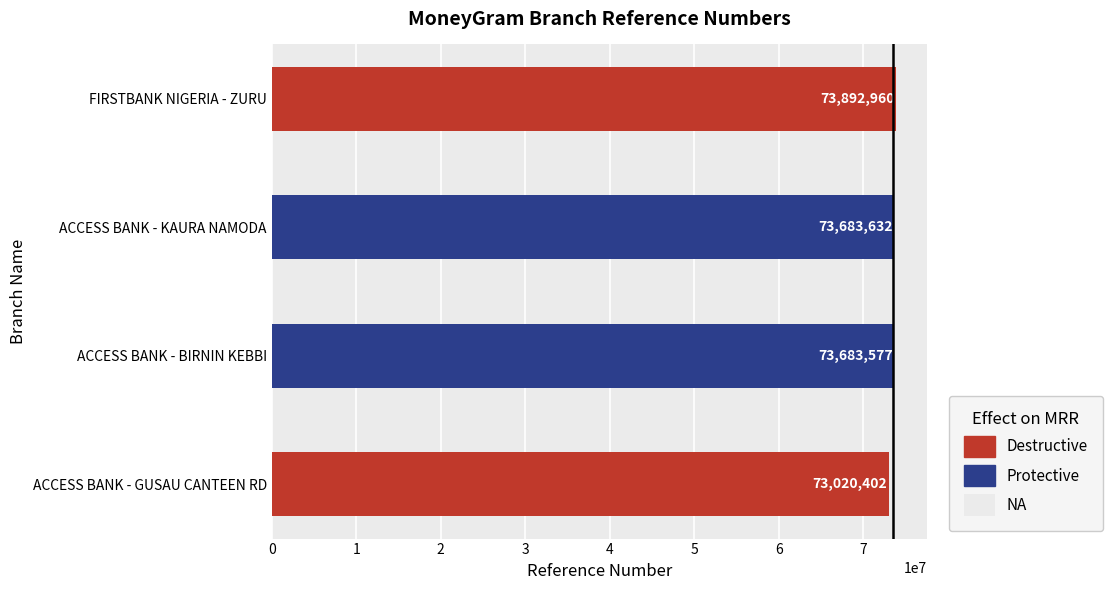

What is the ratio of the value at ACCESS BANK - GUSAU CANTEEN RD to the value at ACCESS BANK - KAURA NAMODA?

1.0